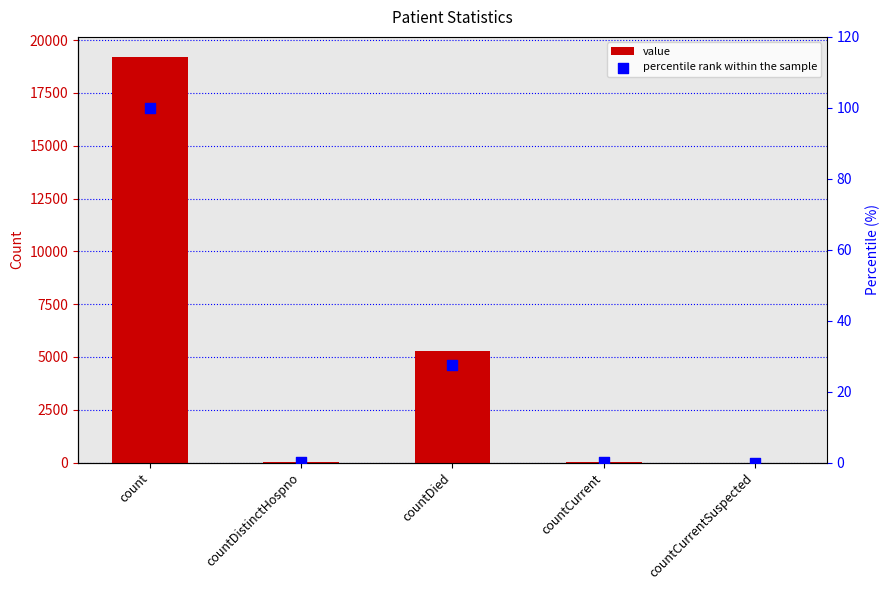

At how many categories does at least one series exceed 15921?

1